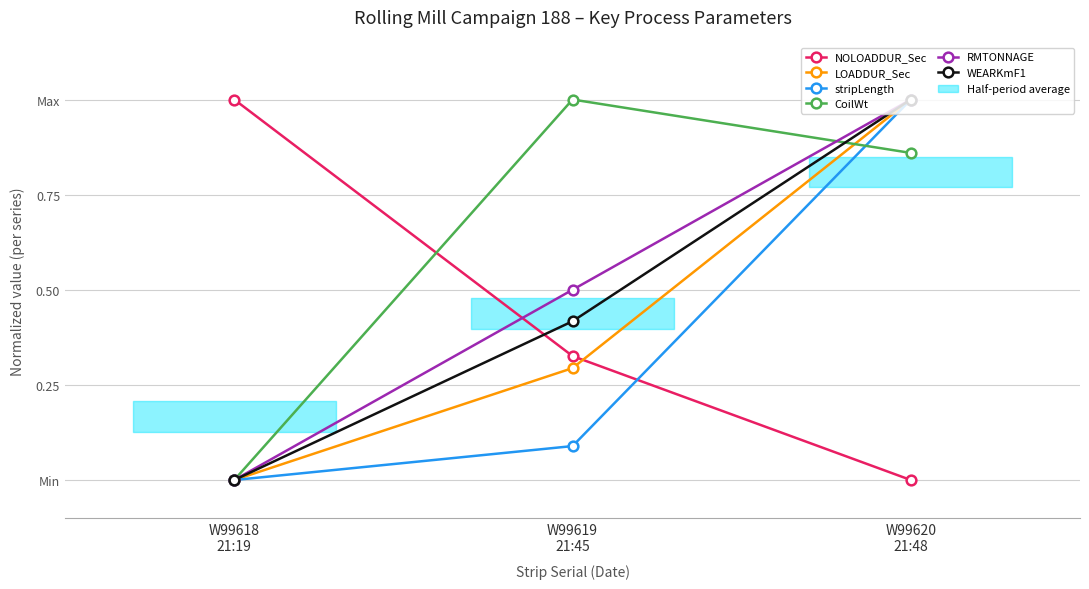

At which category is the sum across all series the highest?

W99620
21:48